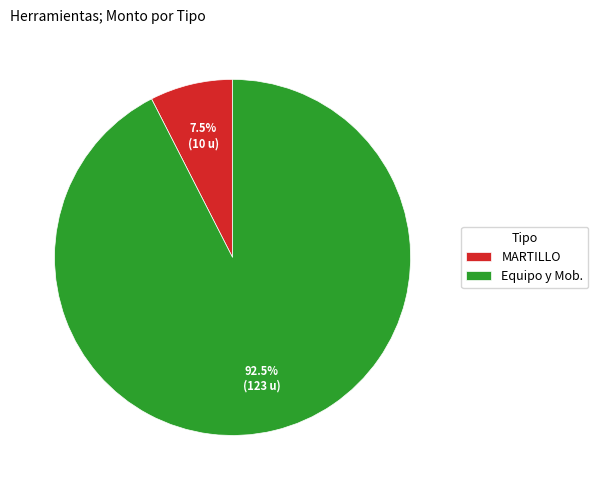

What is the largest slice in the pie chart?

Equipo y Mob.